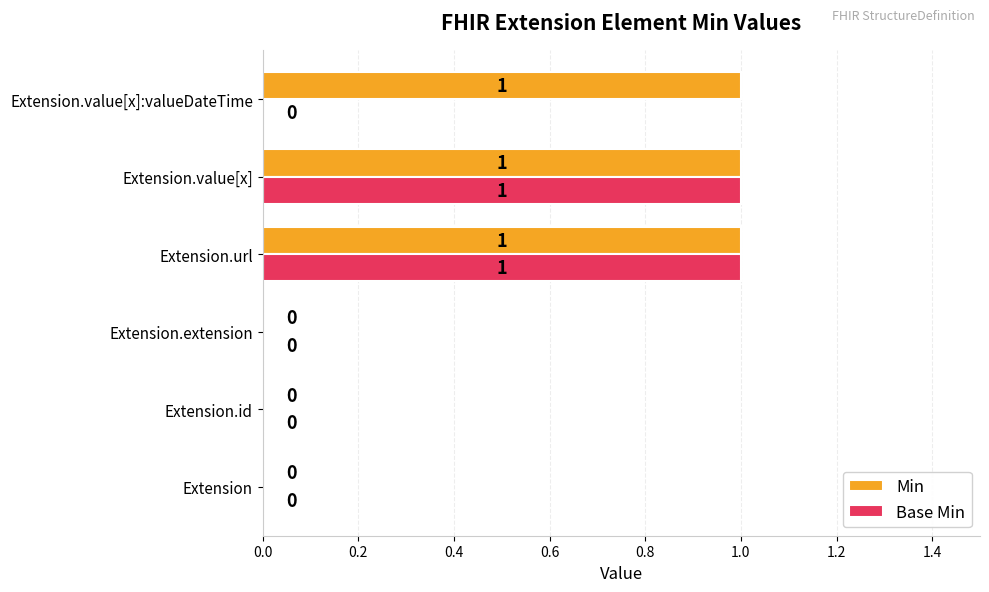

How many data points in Base Min are above 0?

2